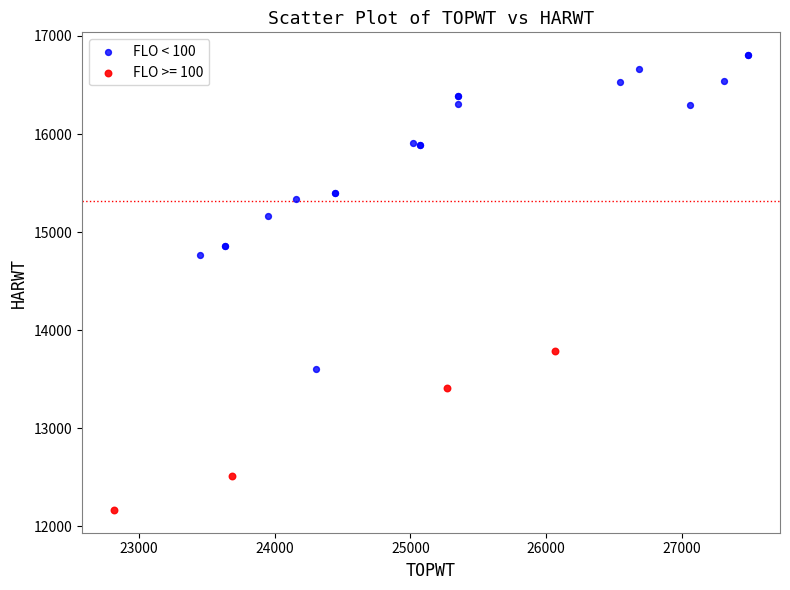

Which series reaches the maximum Y coordinate?

FLO < 100